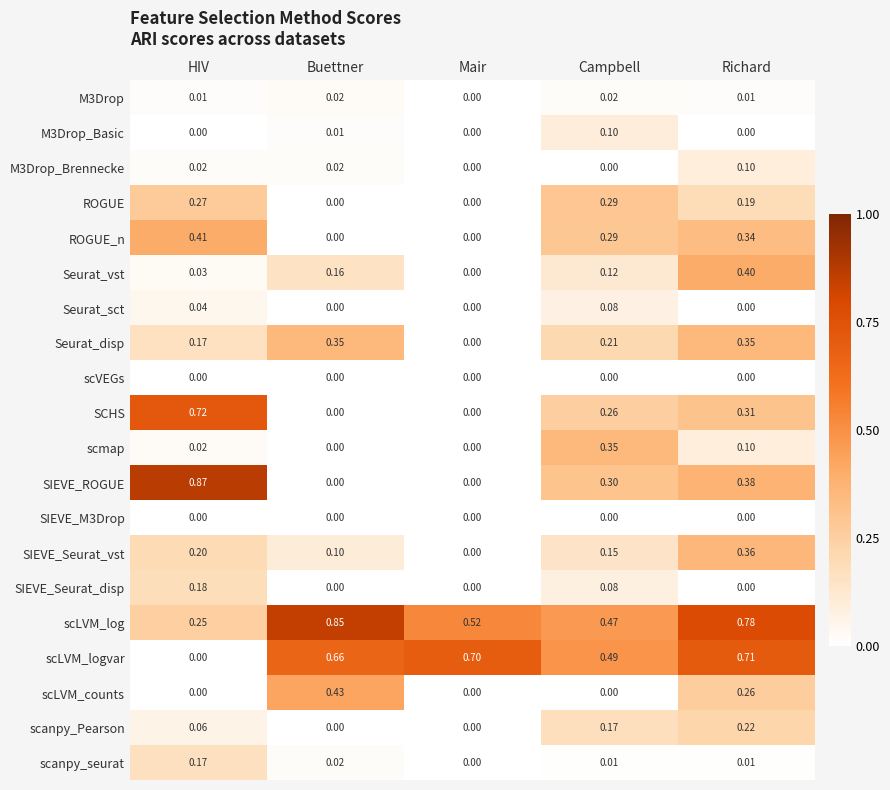

Which series has the largest total across all categories?

scLVM_log